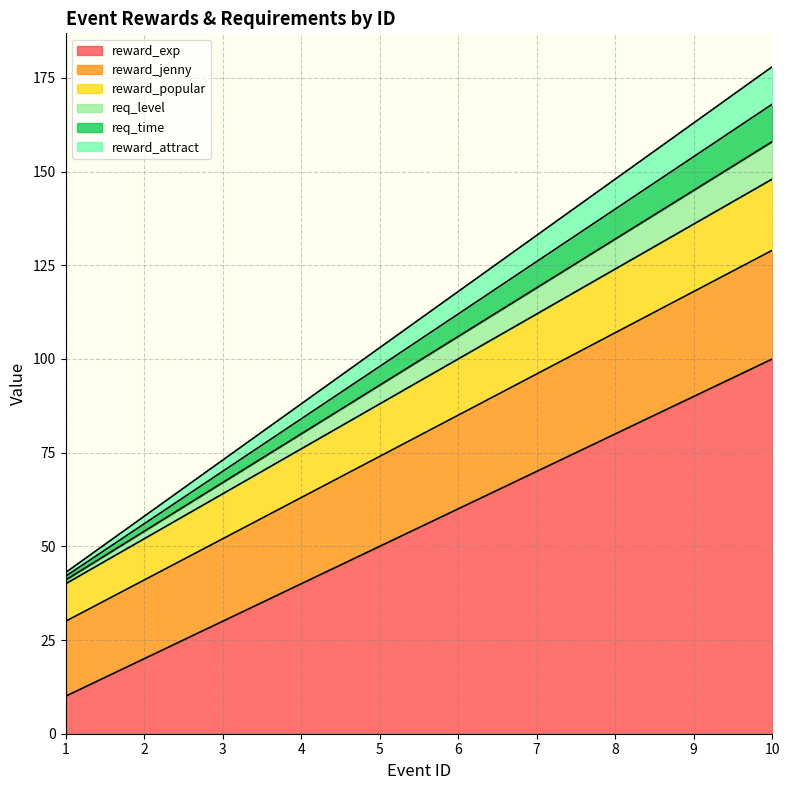

Does the chart display data point markers on the line(s)?

No